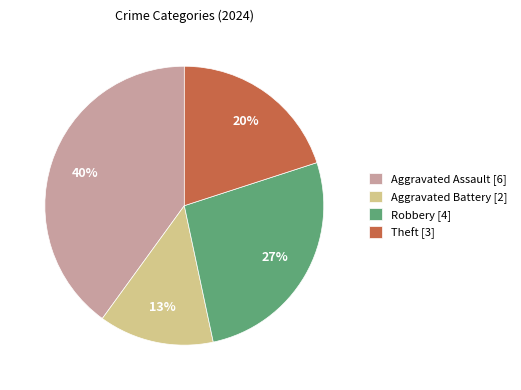

Count the number of slices in the pie.

4